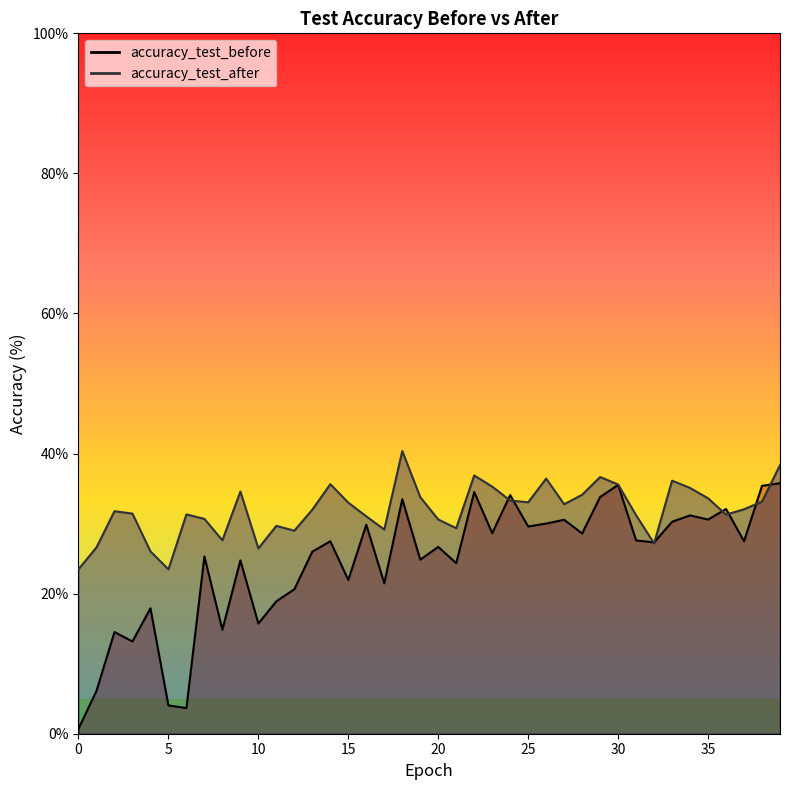

What are all the series names shown in the legend?

accuracy_test_before, accuracy_test_after